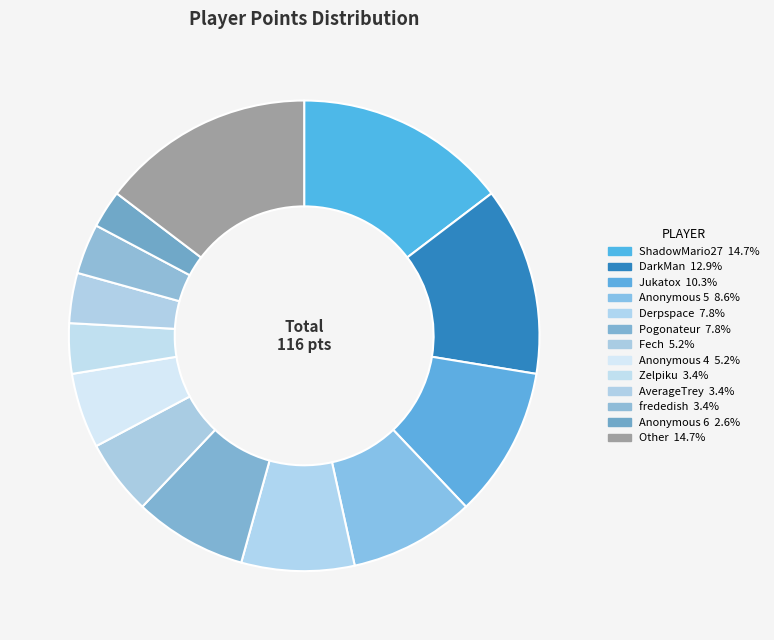

Is there a majority slice in this chart?

No